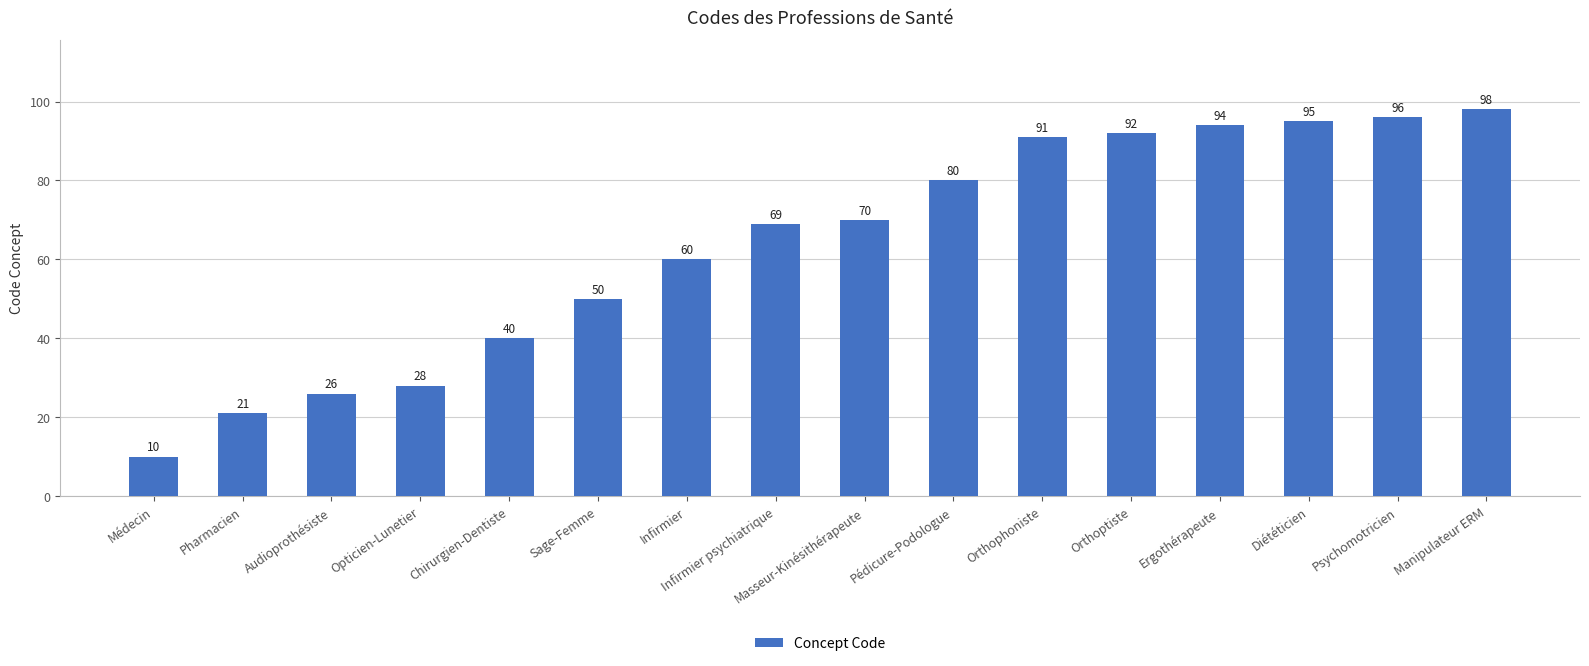

The value at Médecin is 14. True or false?

False